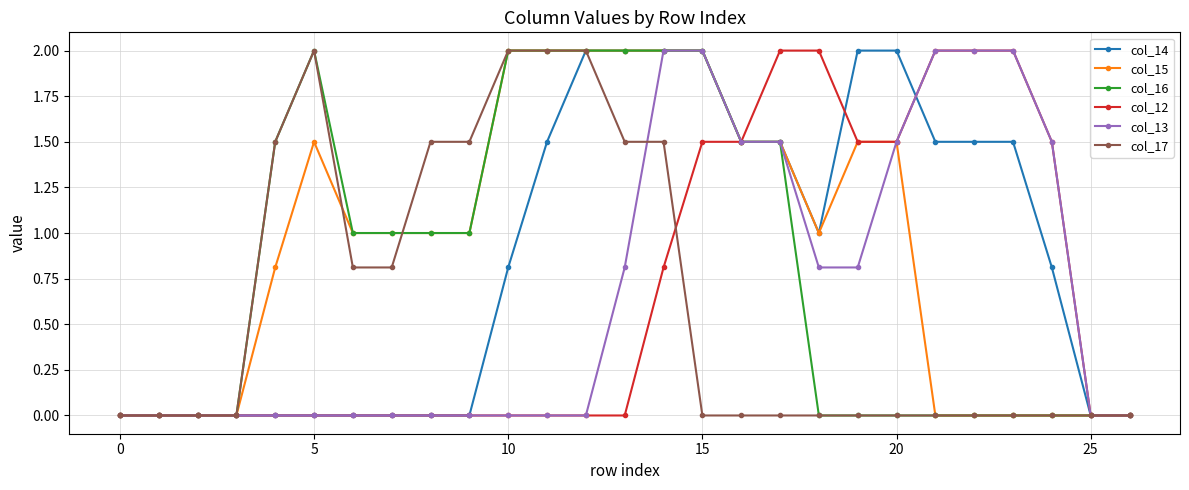

How many data points does each series have?

27